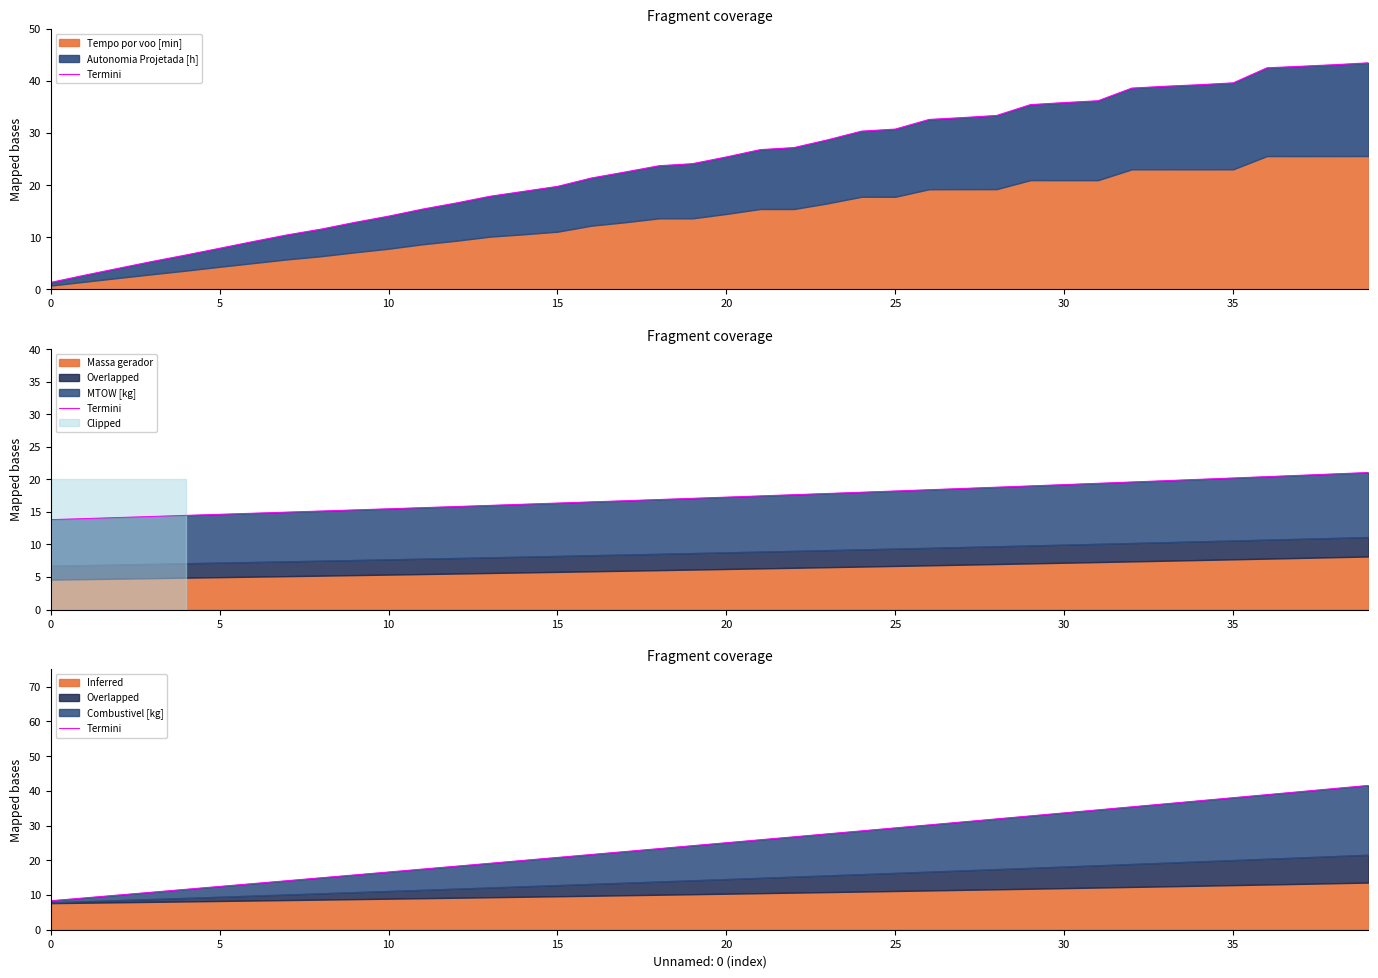

The value at 38 is 40.7. True or false?

True